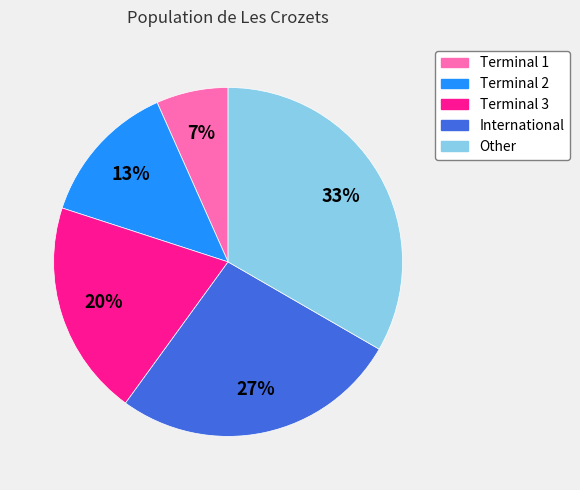

Rank the categories by value from lowest to highest.

Terminal 1, Terminal 2, Terminal 3, International, Other